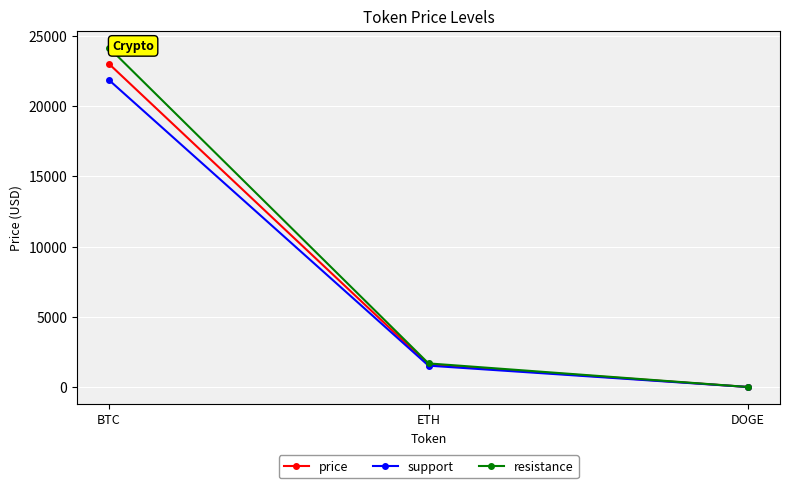

The value of price at ETH is 645.8. True or false?

False